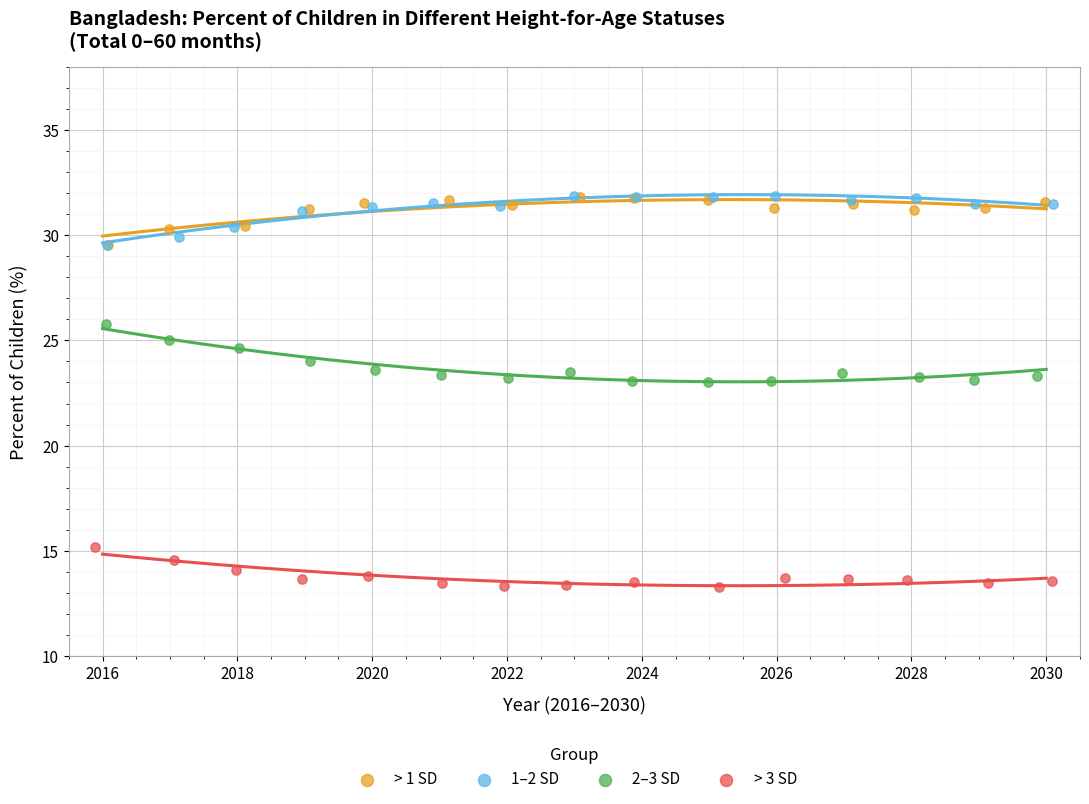

Which series contains the lowest Y value?

> 3 SD